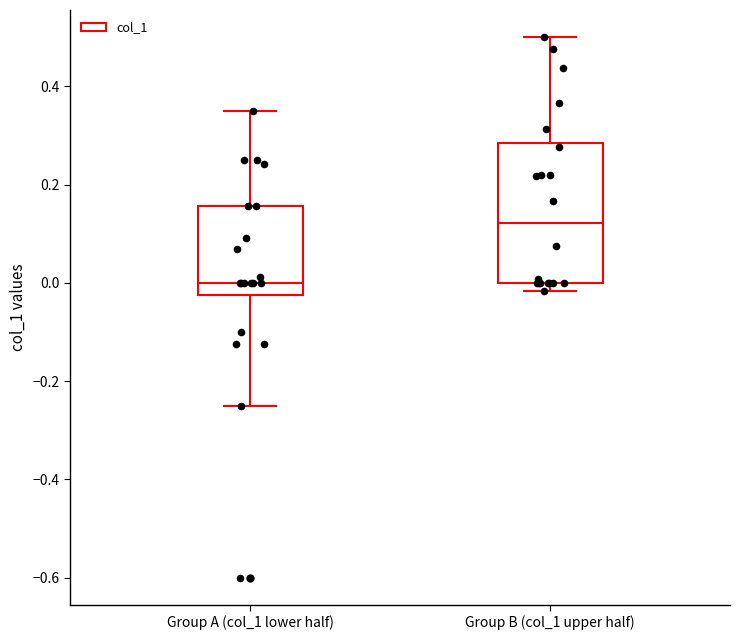

Reading left to right, read every box against the y-axis: the position of its median line, the range the box covers, and the ends of its whiskers. The values are not printed on the chart, so give them approximately, as read against the axis.

Group A (col_1 lower half): median 0.00, box -0.02 to 0.16, whiskers -0.24 to 0.36
Group B (col_1 upper half): median 0.12, box 0.00 to 0.28, whiskers -0.02 to 0.50